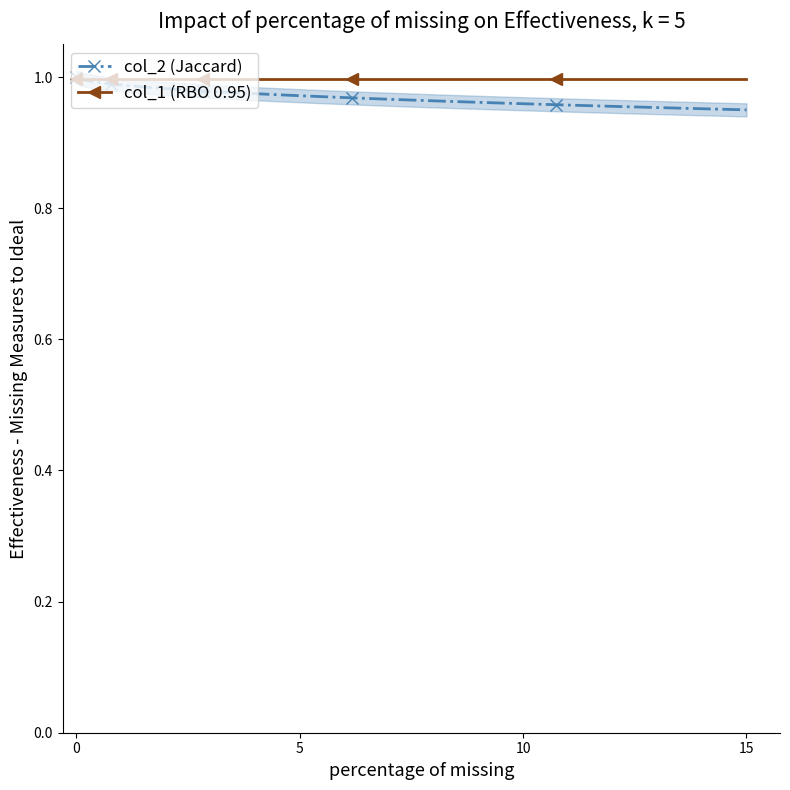

What is the label of the 3rd point from the left?

10